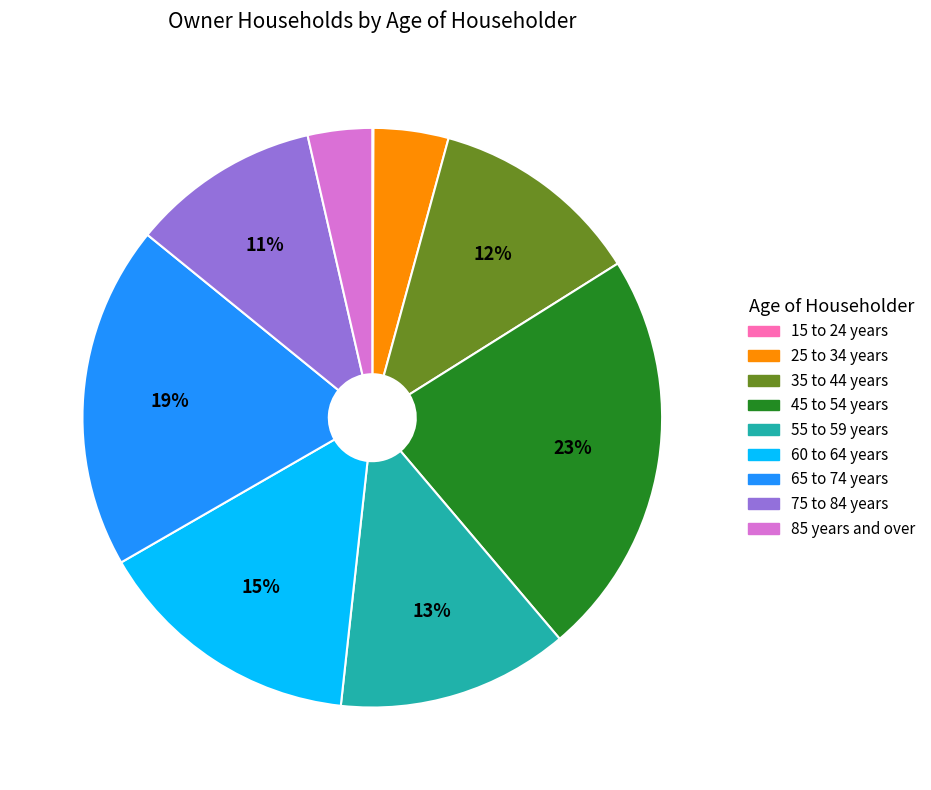

The 60 to 64 years slice represents 25% of the pie. True or false?

False